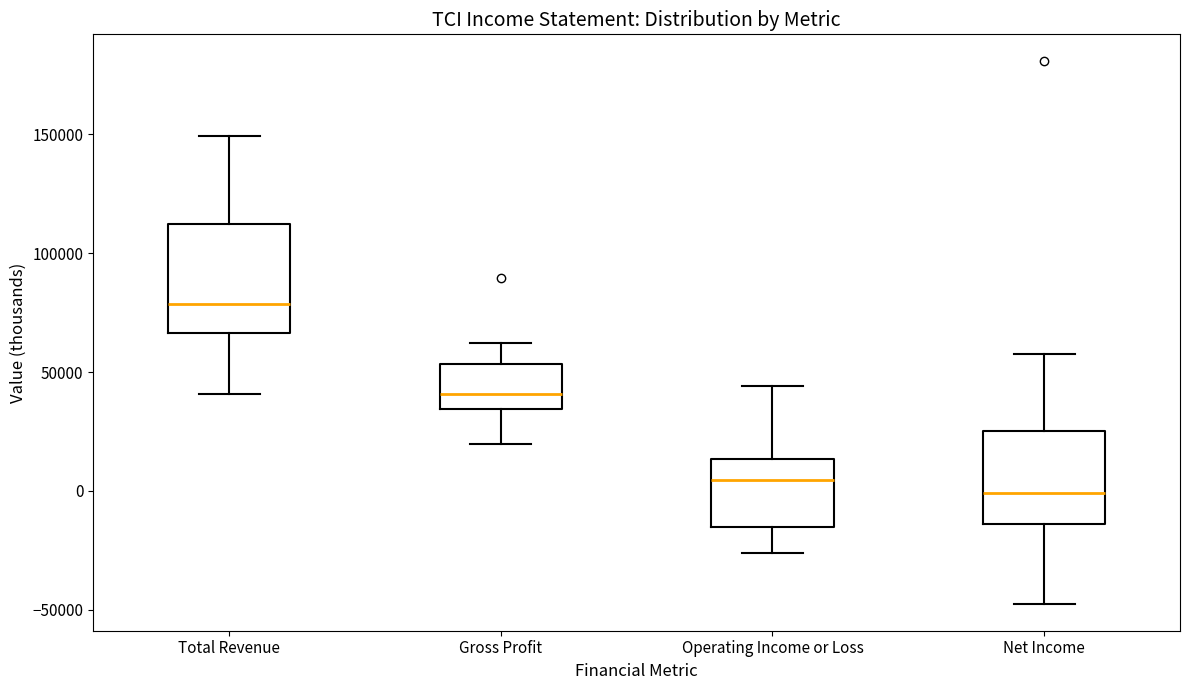

Which box is the tallest, from its lower edge to its upper edge?

Total Revenue